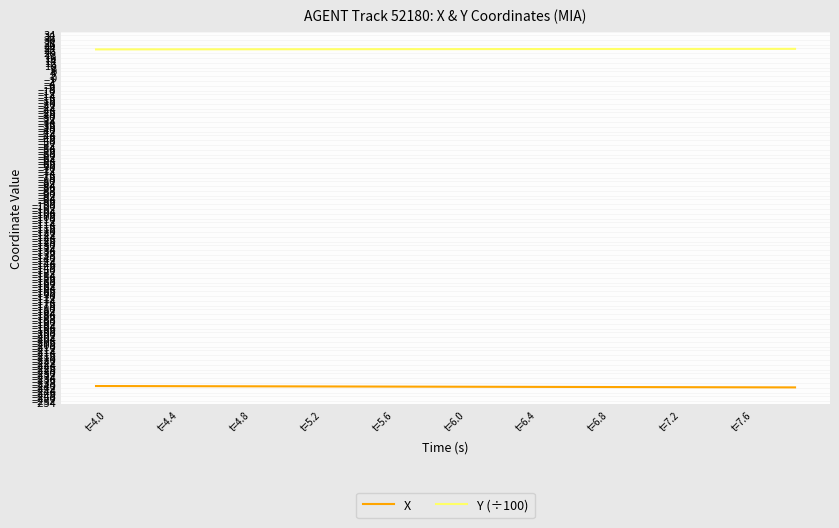

True or false: Y (÷100) and X intersect in this chart.

False